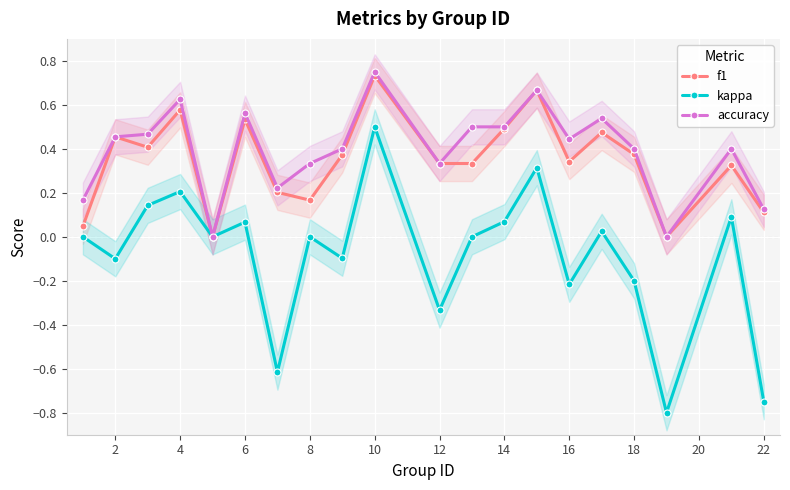

How many positive values does the kappa series have?

8